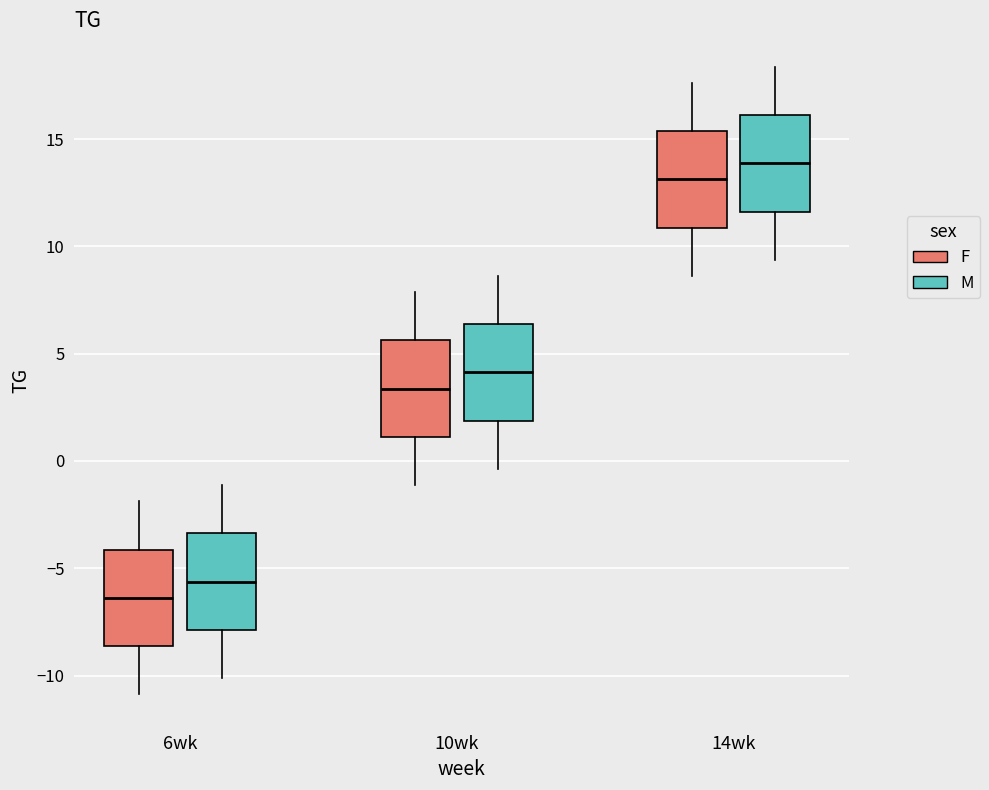

Reading left to right, transcribe this box plot: for each box, give where its median line is, the range the box spans, and where its two whiskers end, as read against the y-axis. The values are not printed on the chart, so give them approximately, as read against the axis.

6wk (F): median -6.5, box -8.5 to -4.0, whiskers -11.0 to -2.0
6wk (M): median -5.5, box -8.0 to -3.5, whiskers -10.0 to -1.0
10wk (F): median 3.5, box 1.0 to 5.5, whiskers -1.0 to 8.0
10wk (M): median 4.0, box 2.0 to 6.5, whiskers -0.5 to 8.5
14wk (F): median 13.0, box 11.0 to 15.5, whiskers 8.5 to 17.5
14wk (M): median 14.0, box 11.5 to 16.0, whiskers 9.5 to 18.5